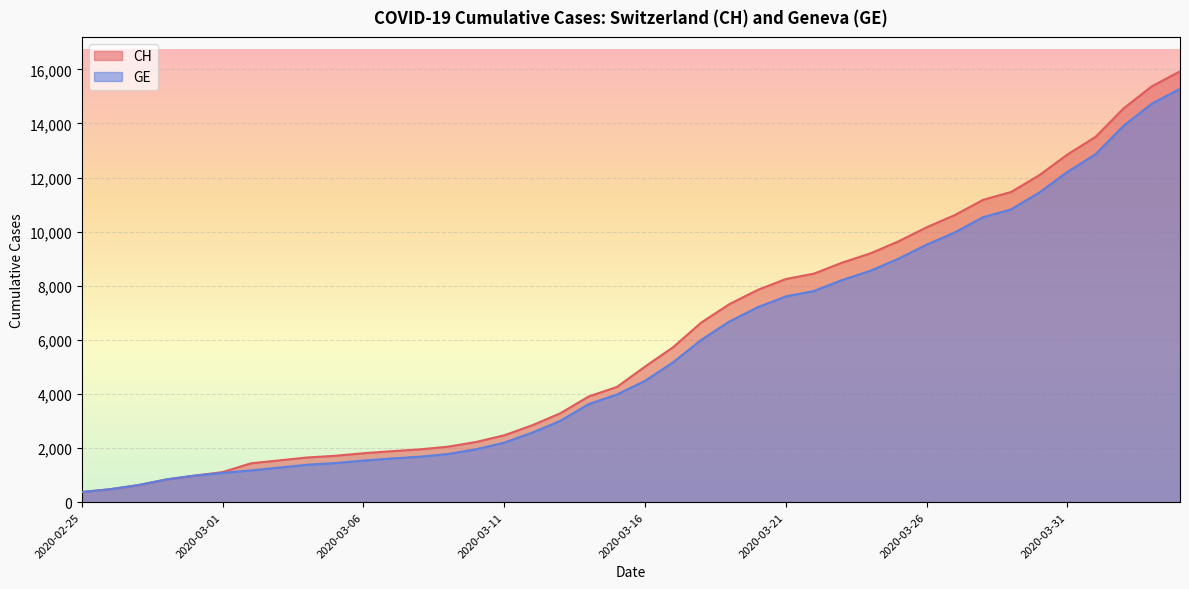

True or false: GE and CH cross at least once.

False